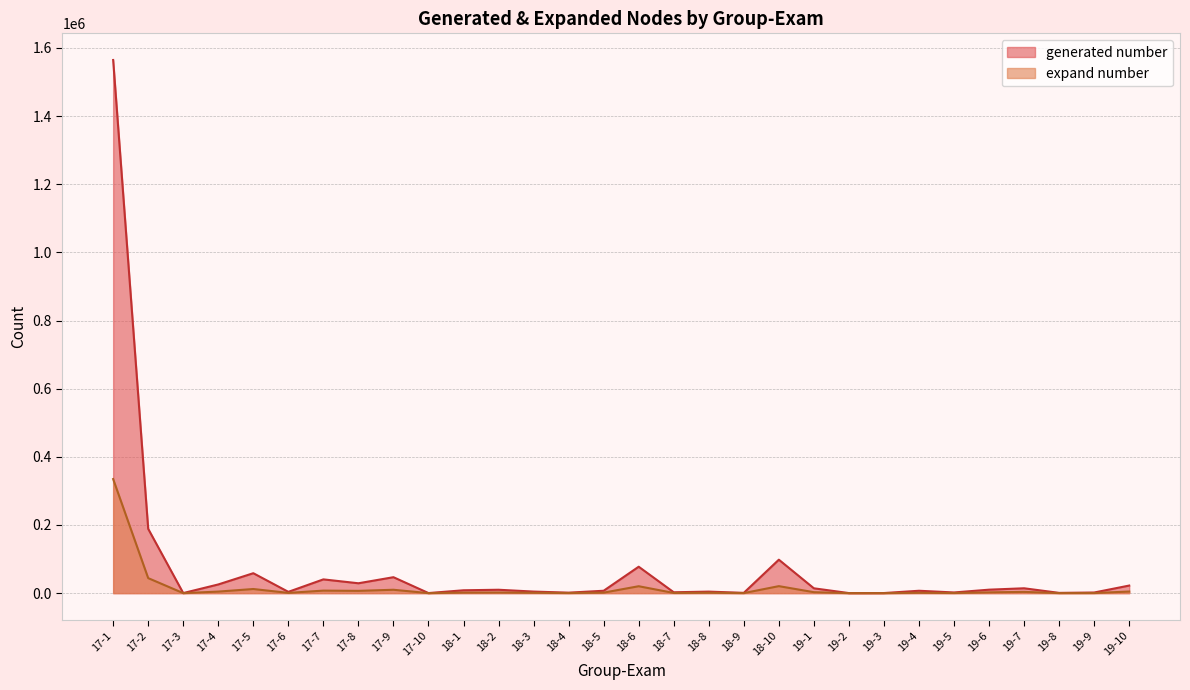

How many lines are shown in the chart?

2